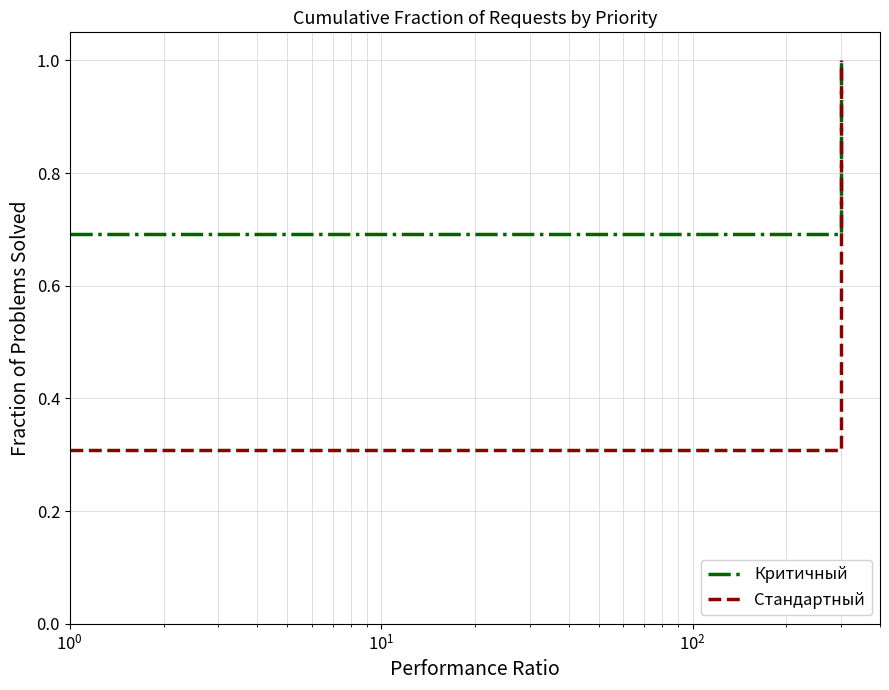

How many categories are shown in the chart?

11